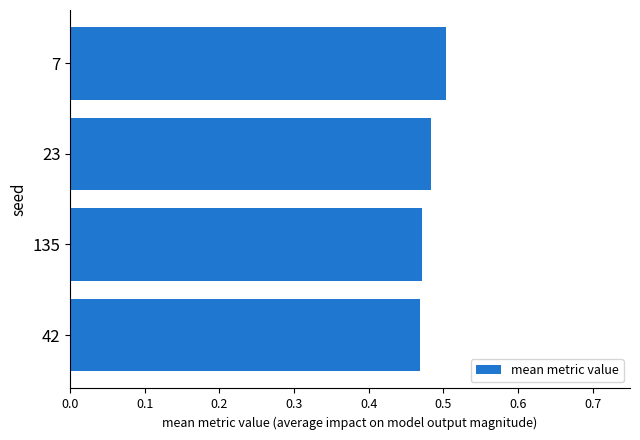

Is it true that the value at 42 is 0.8?

False